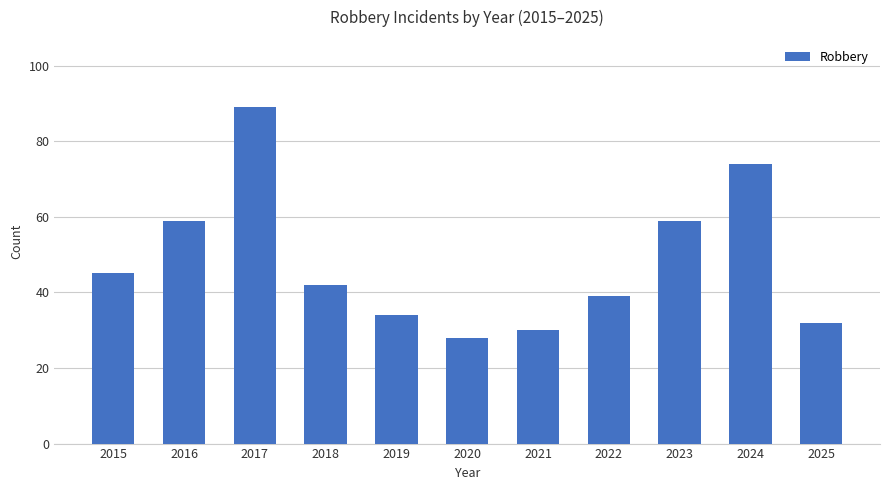

What is the difference between the second highest and minimum values?

46